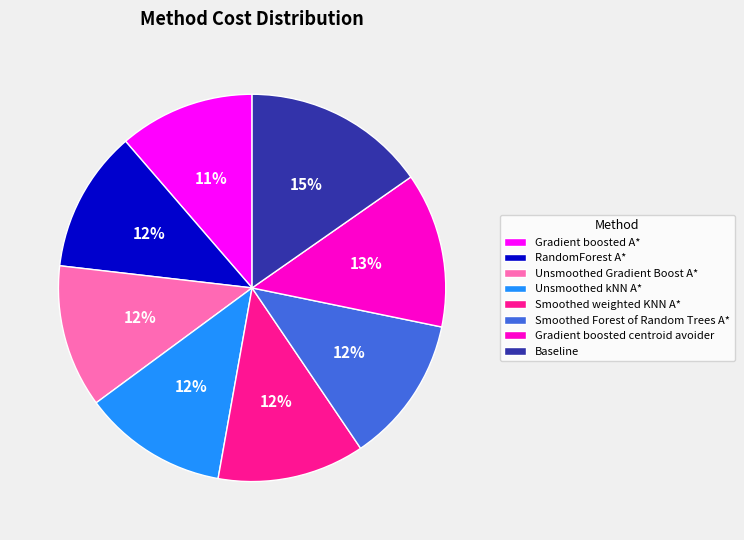

Is there any slice that represents more than half of the pie?

No